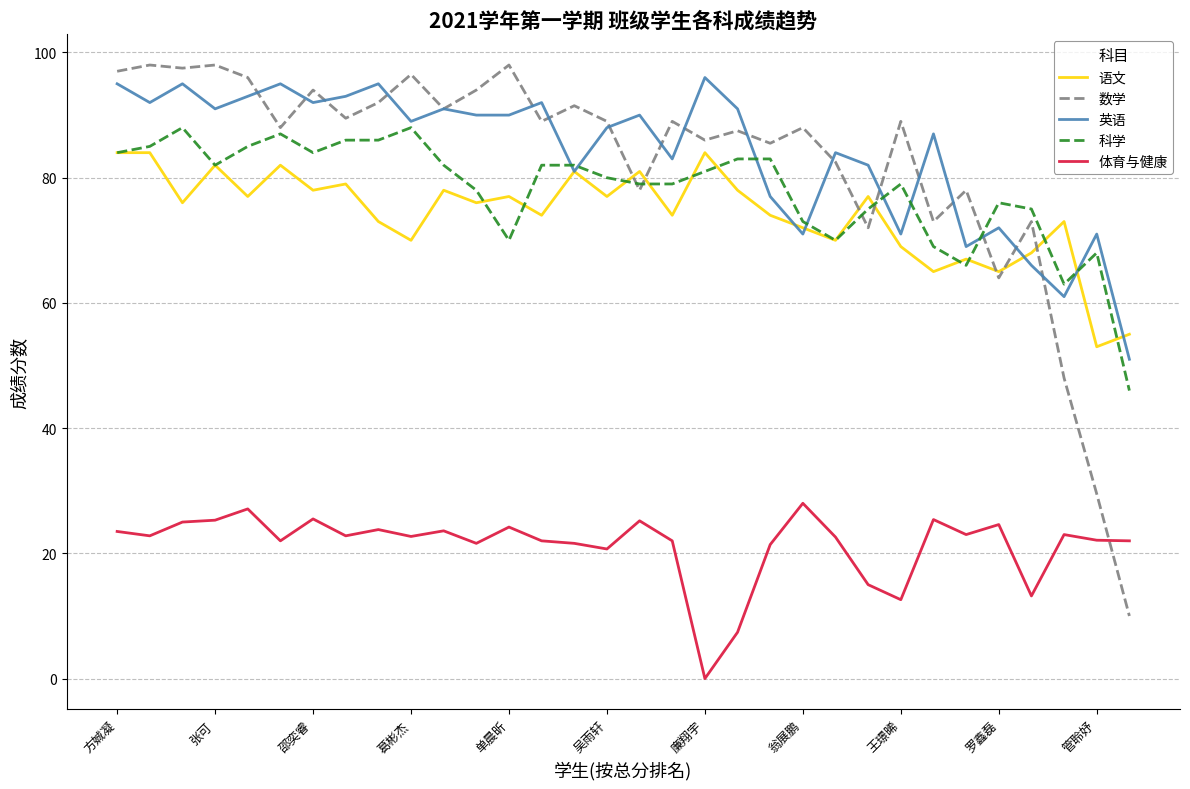

What is the maximum value shown in the chart?

98.0